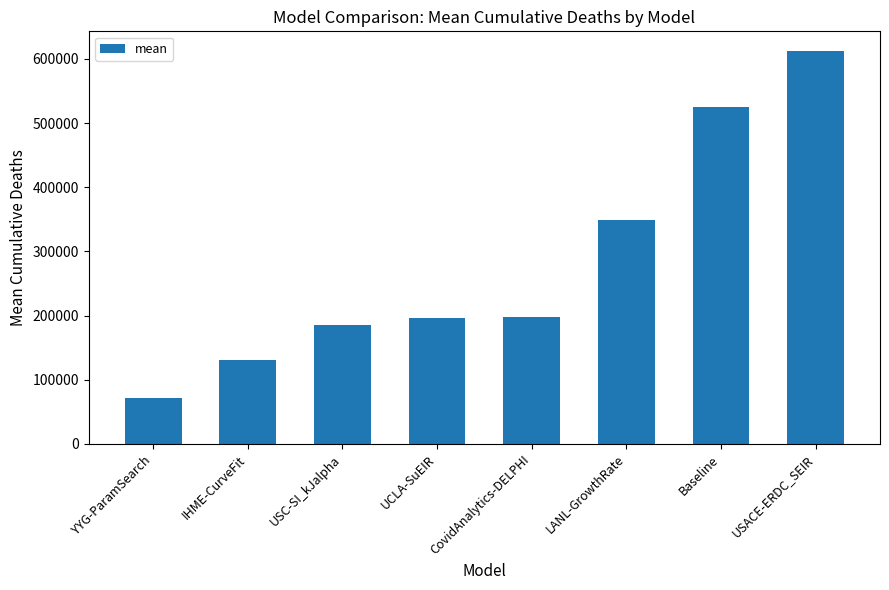

What is the greatest value displayed?

612476.3